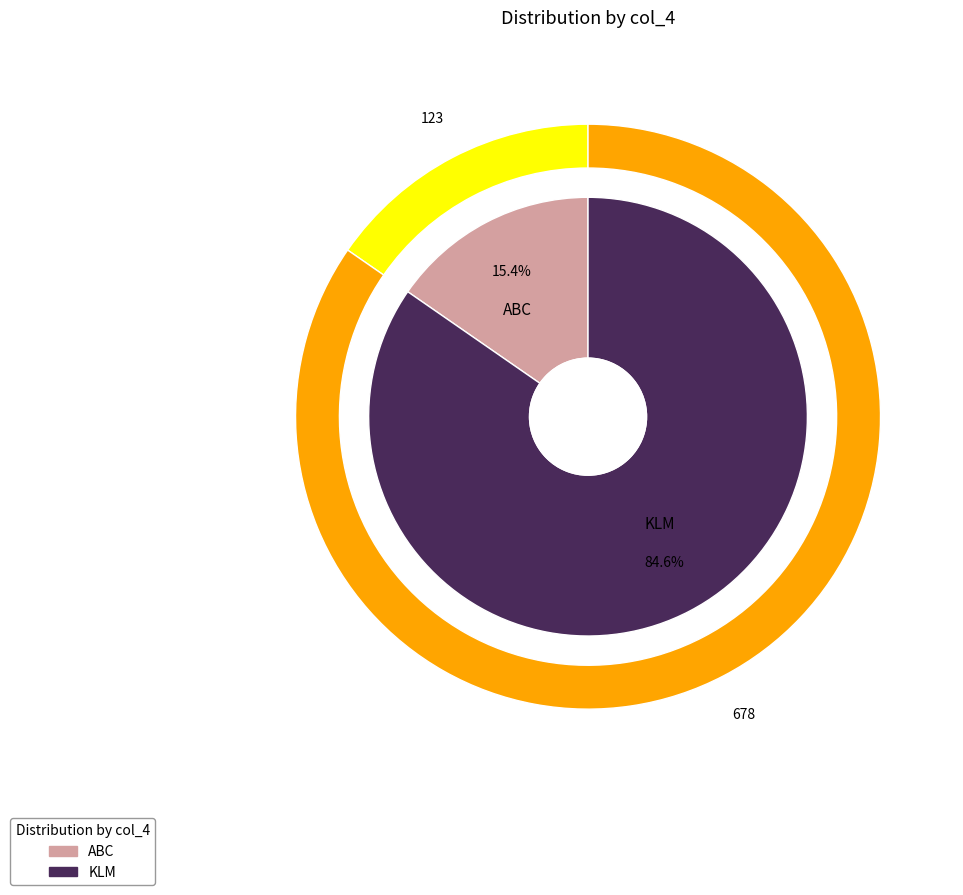

Does ABC account for over 50% of the chart?

No